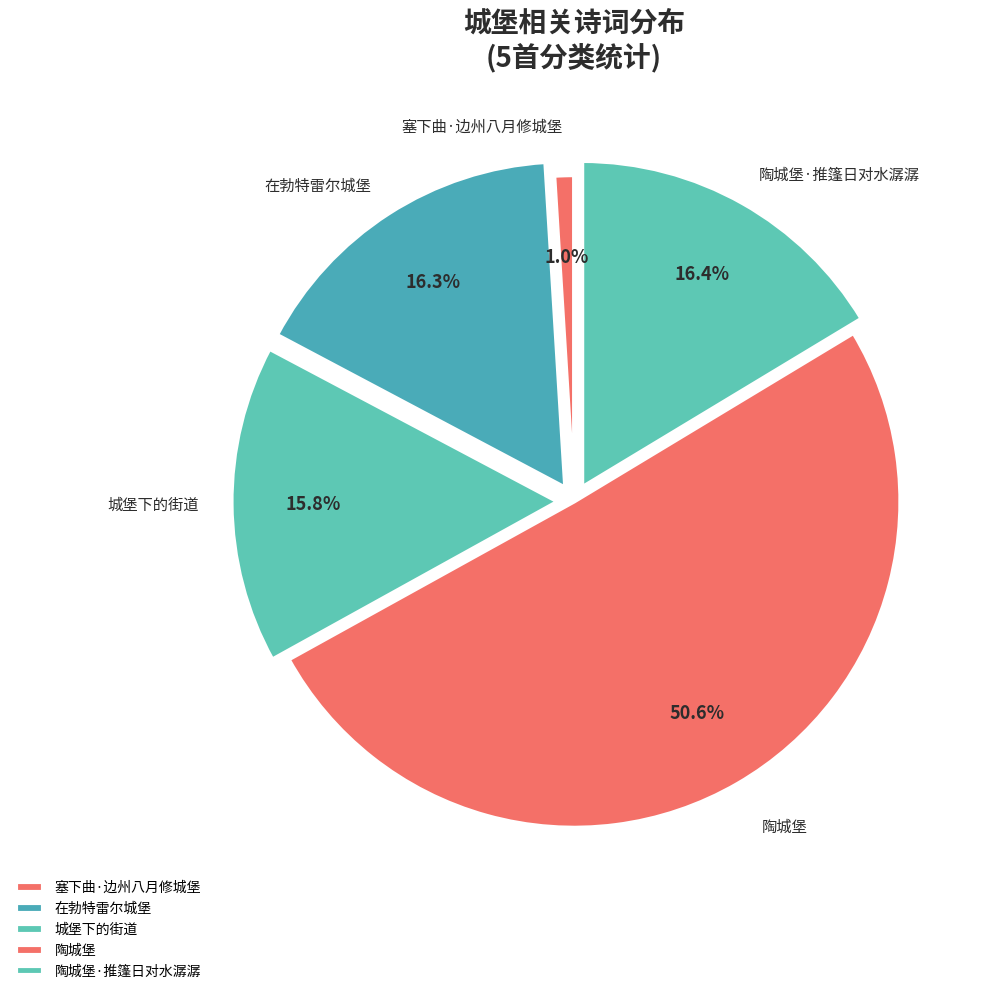

Which category accounts for the majority?

陶城堡